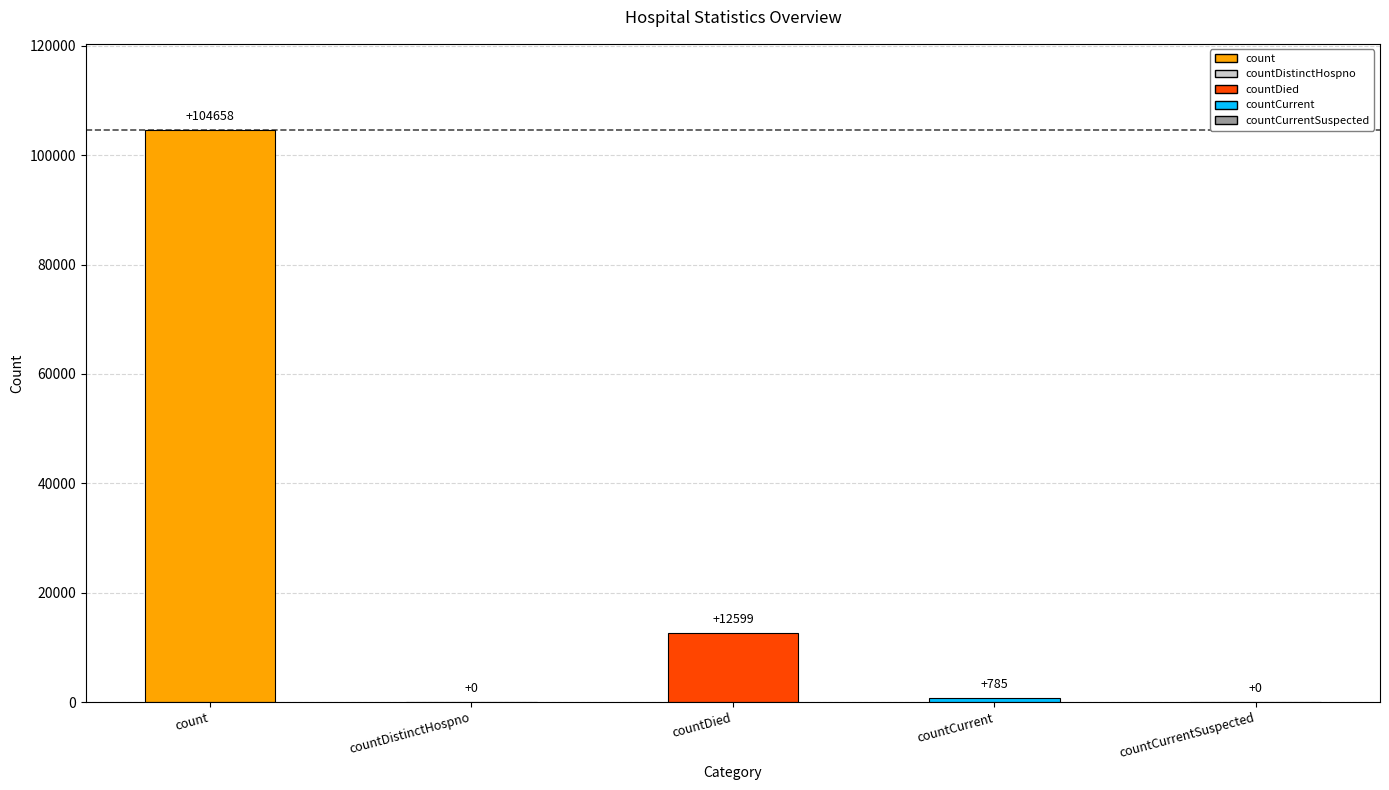

What is the greatest value displayed?

104658